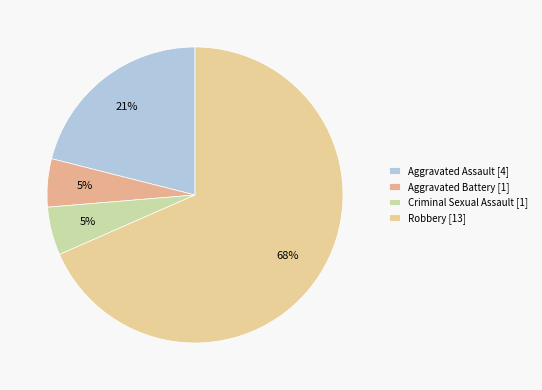

How many segments does this pie chart have?

4